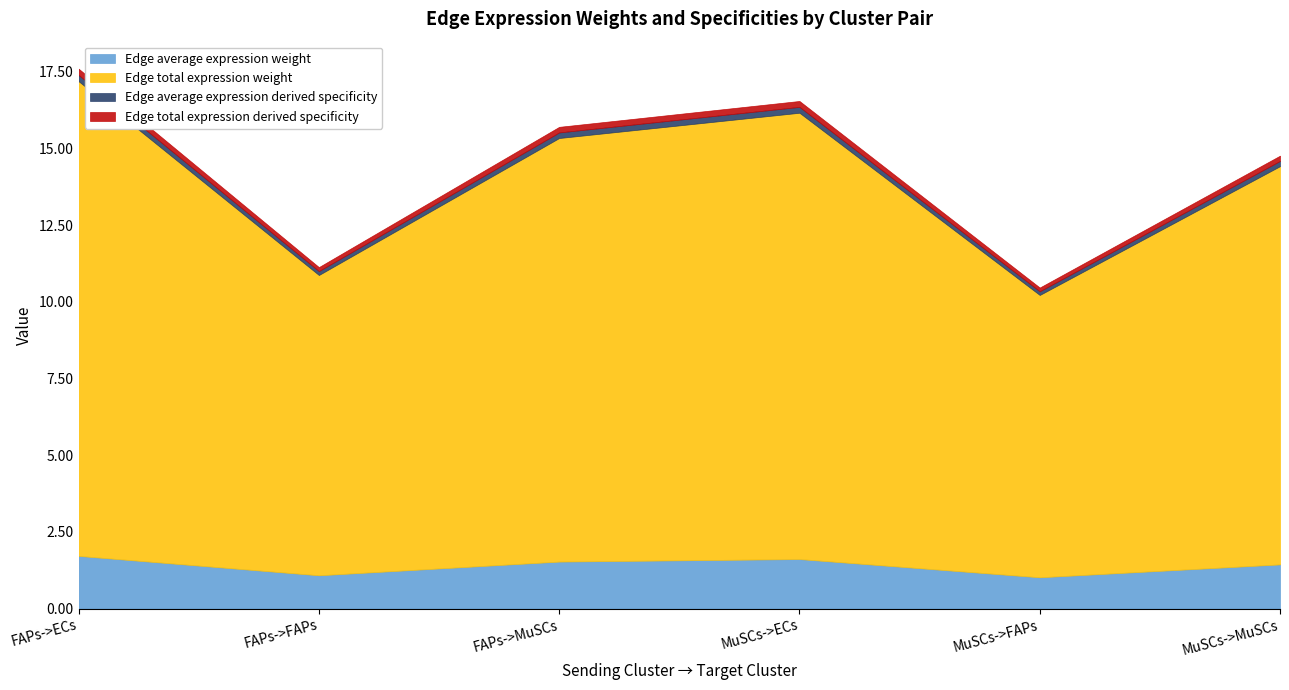

What position from the left is MuSCs->FAPs?

5